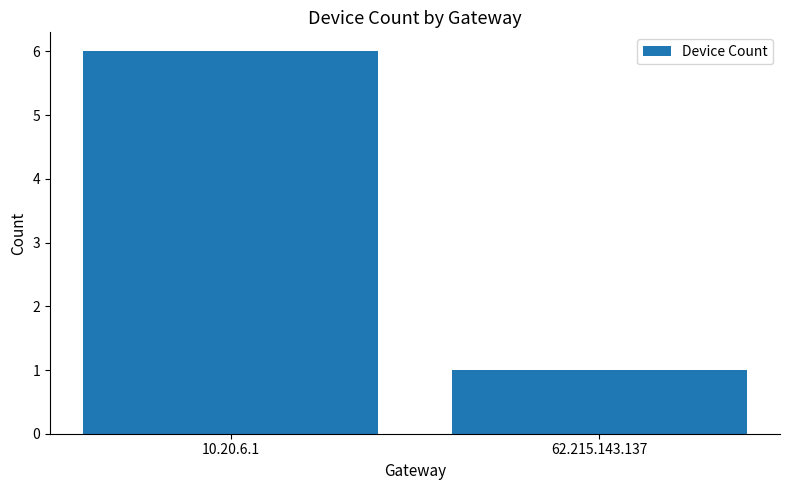

What is the smallest value displayed?

1